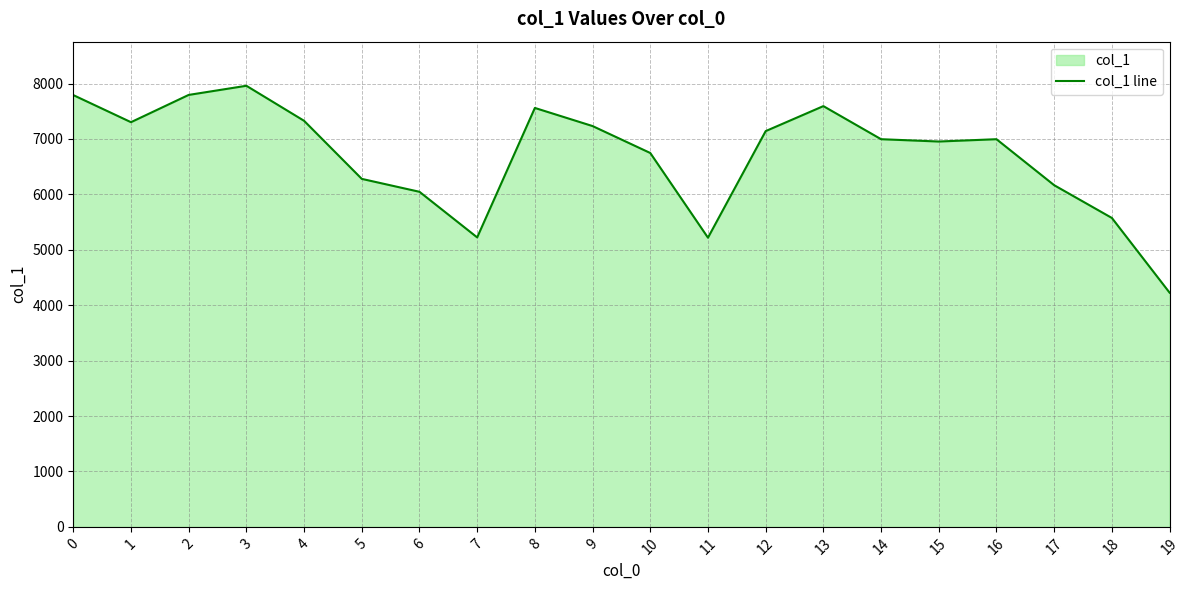

At which category does the chart reach its minimum across all series?

19